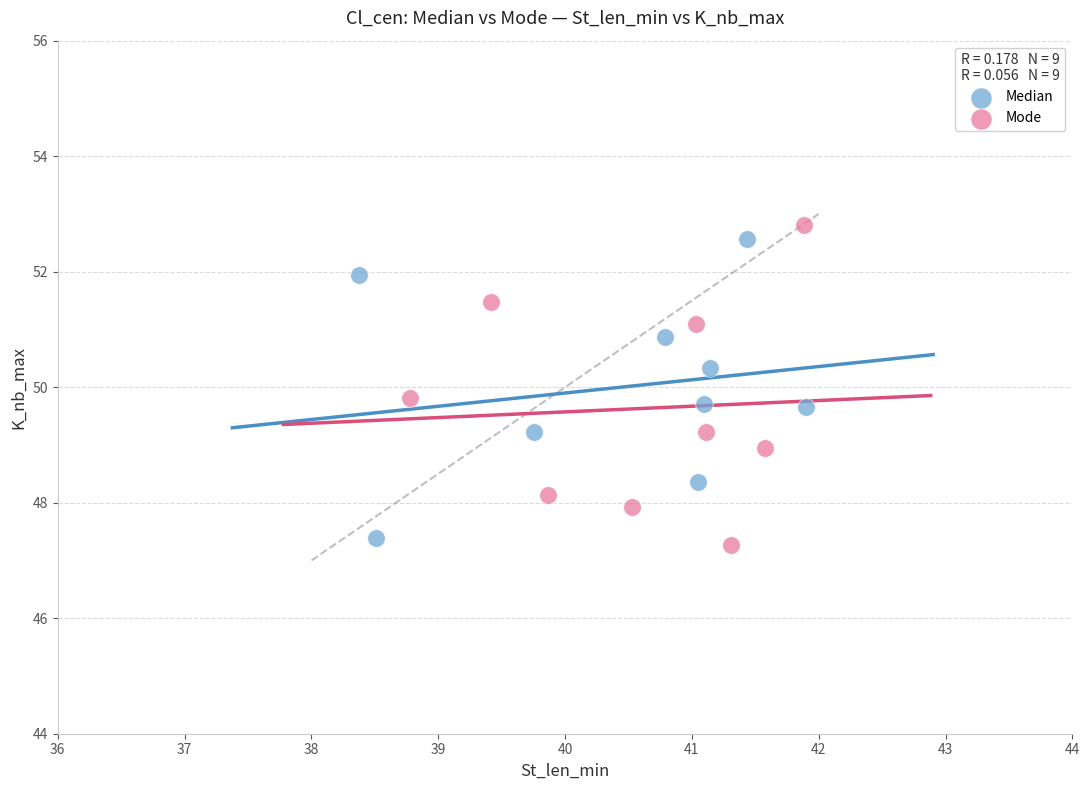

Which series contains the lowest Y value?

Mode